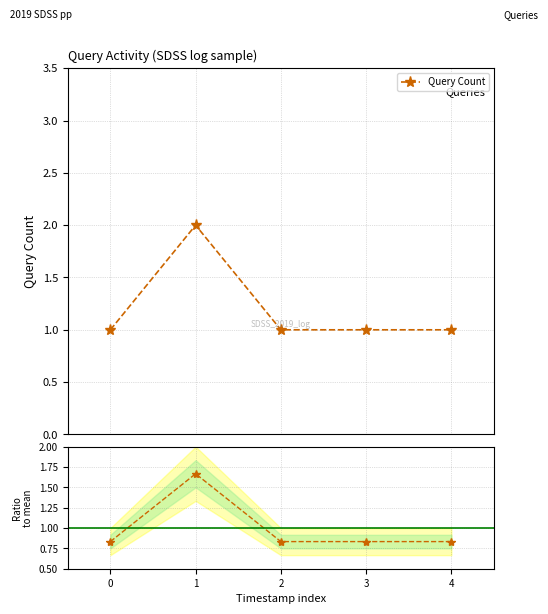

How many lines are shown in the chart?

1